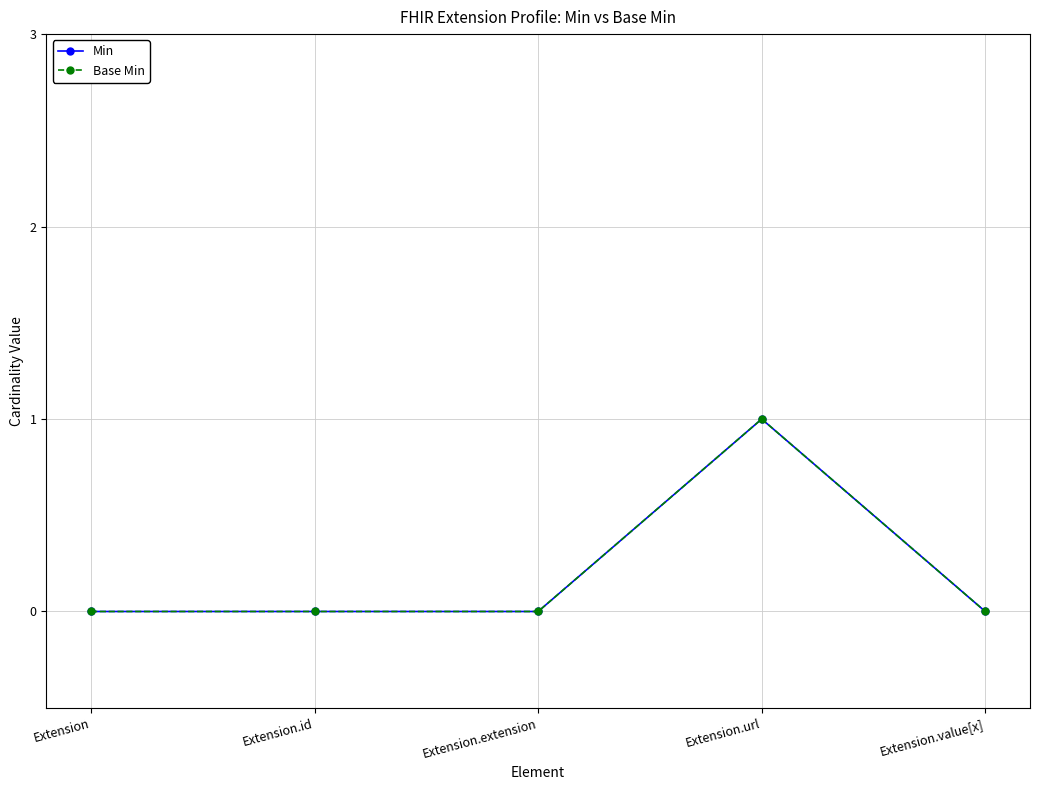

What are all the series names shown in the legend?

Min, Base Min